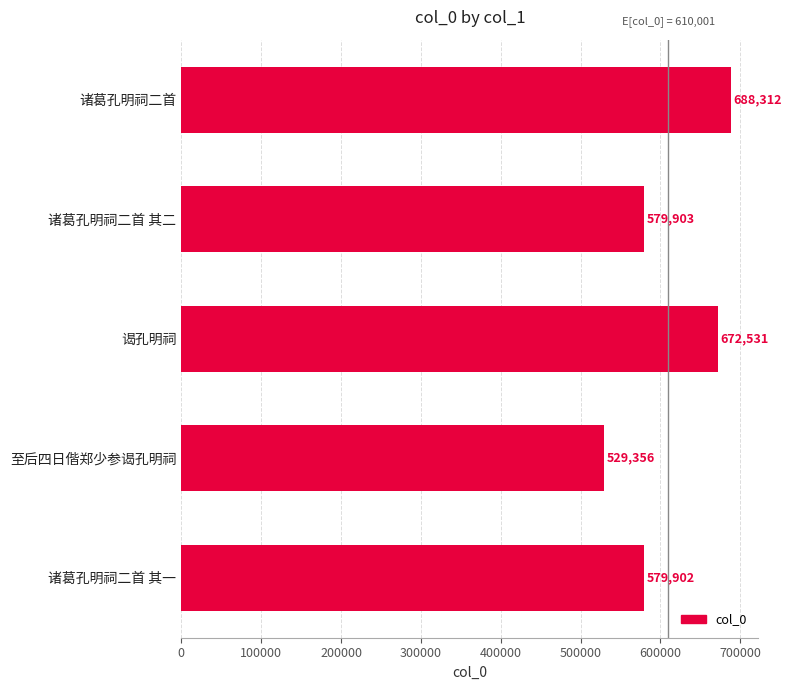

What is the difference between the maximum and minimum values?

158956